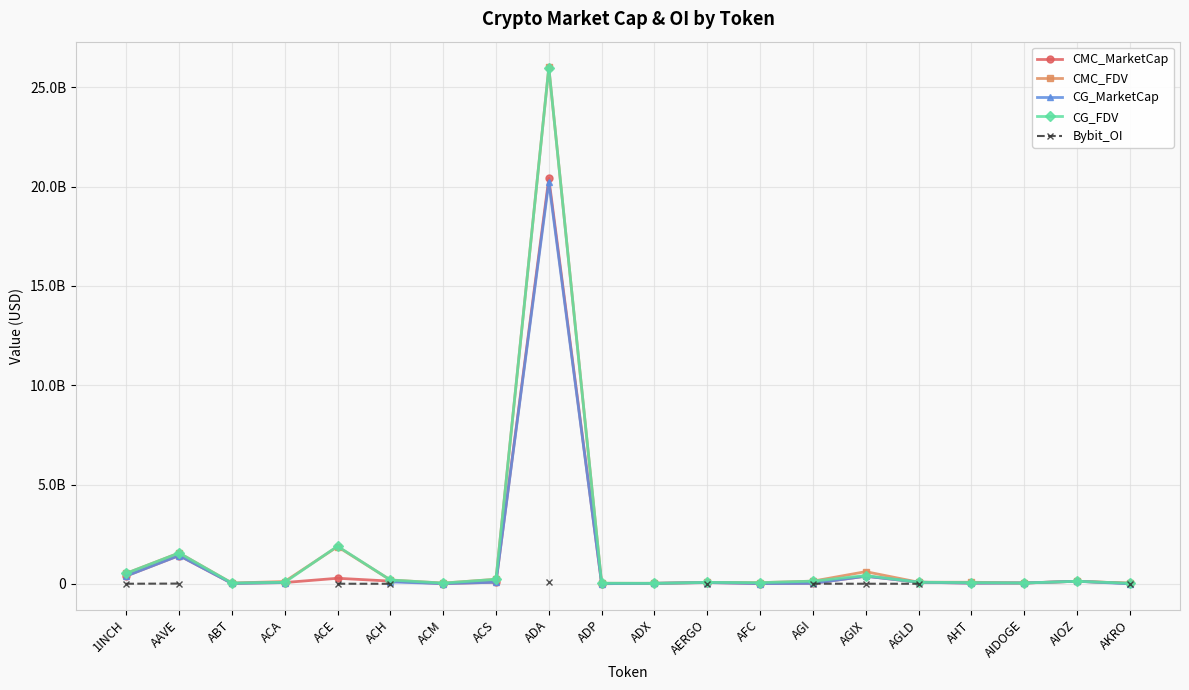

Which category has the highest value across all series?

ADA